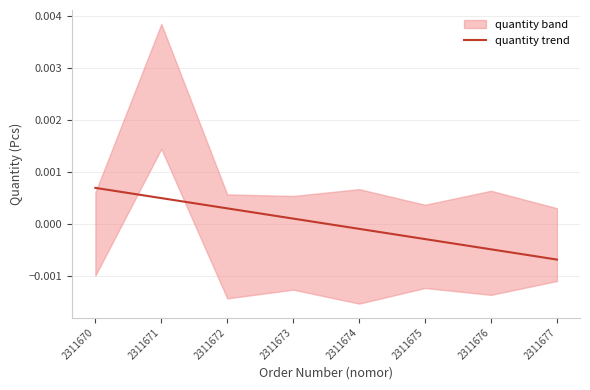

Rank the categories by value from highest to lowest.

2311670, 2311671, 2311672, 2311673, 2311674, 2311675, 2311676, 2311677